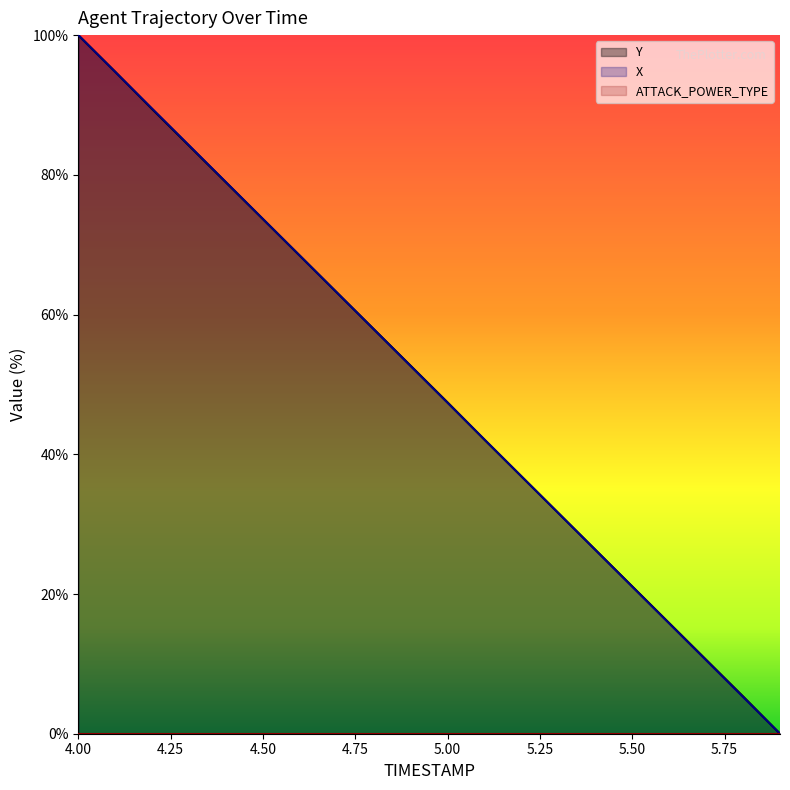

What is the maximum value shown in the chart?

100.0